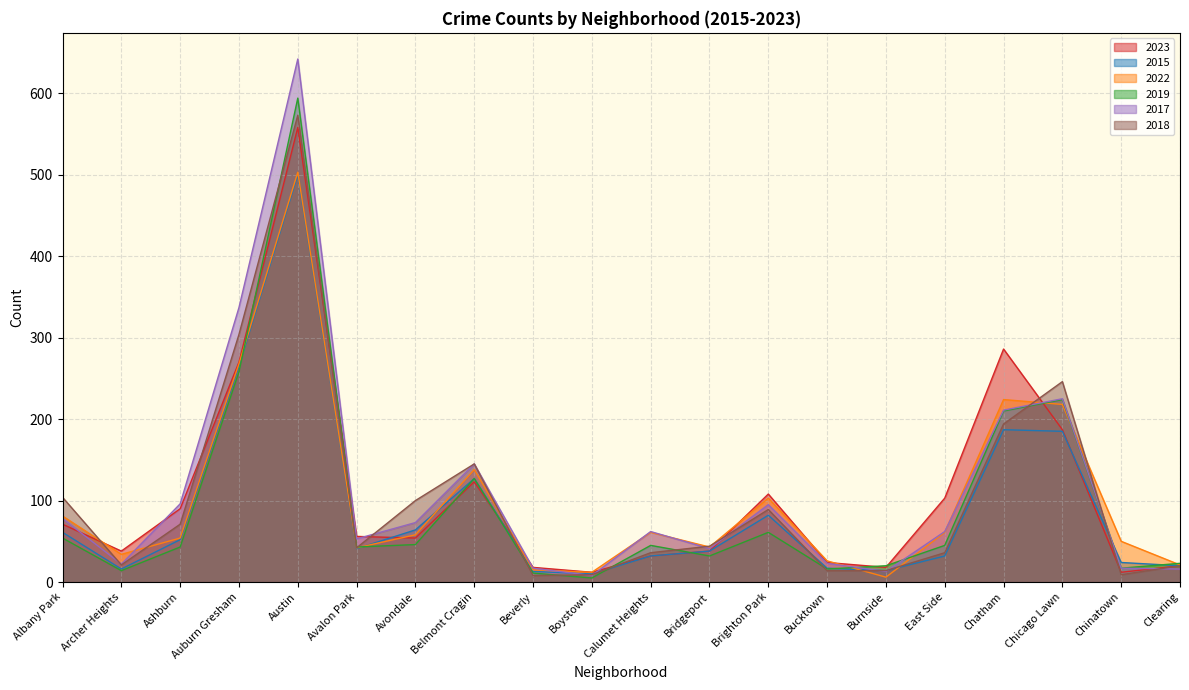

What is the label of the 14th point from the left?

Bucktown